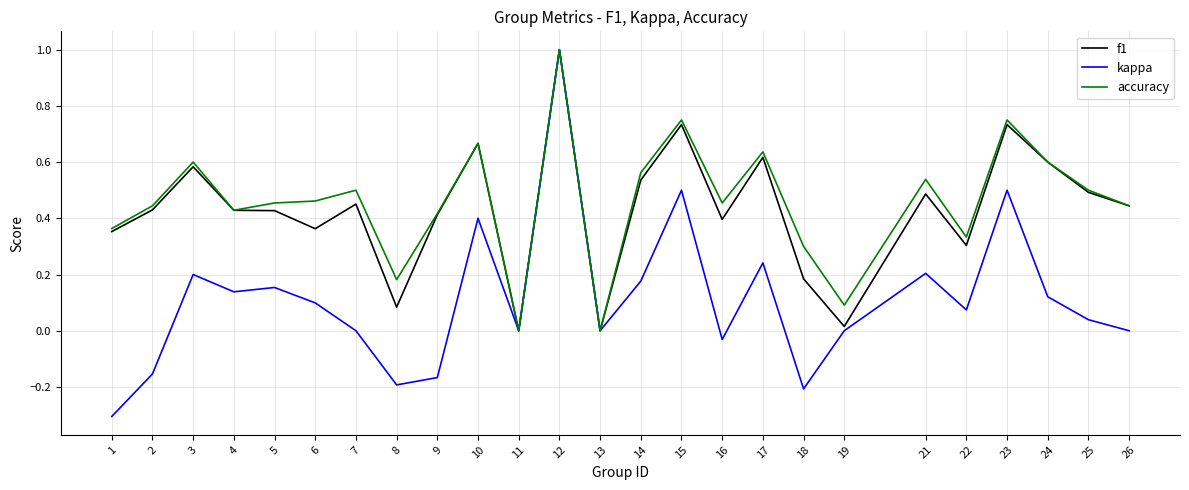

At which category is the sum across all series the highest?

12